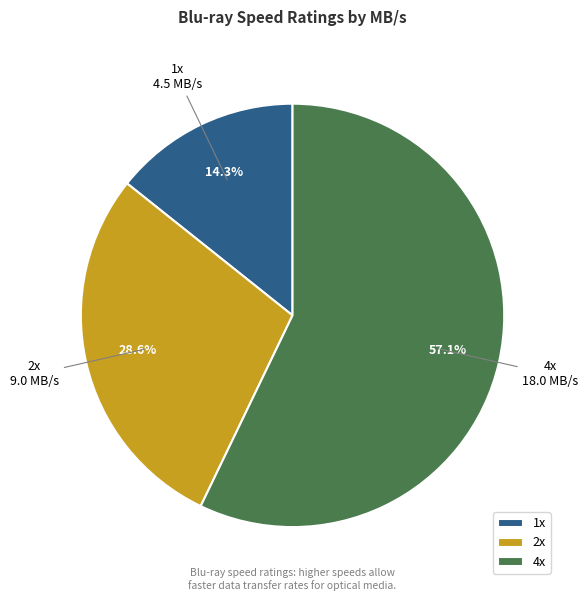

Which category has the biggest portion of the pie?

4x